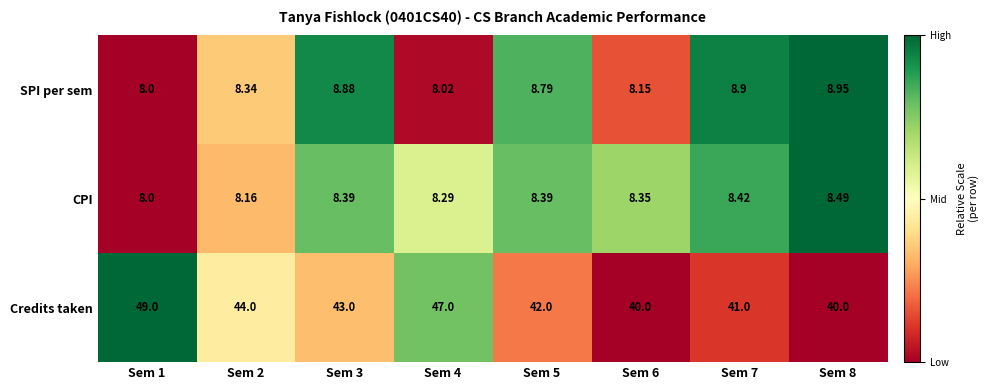

What is the total value across all series at Sem 8?

57.4